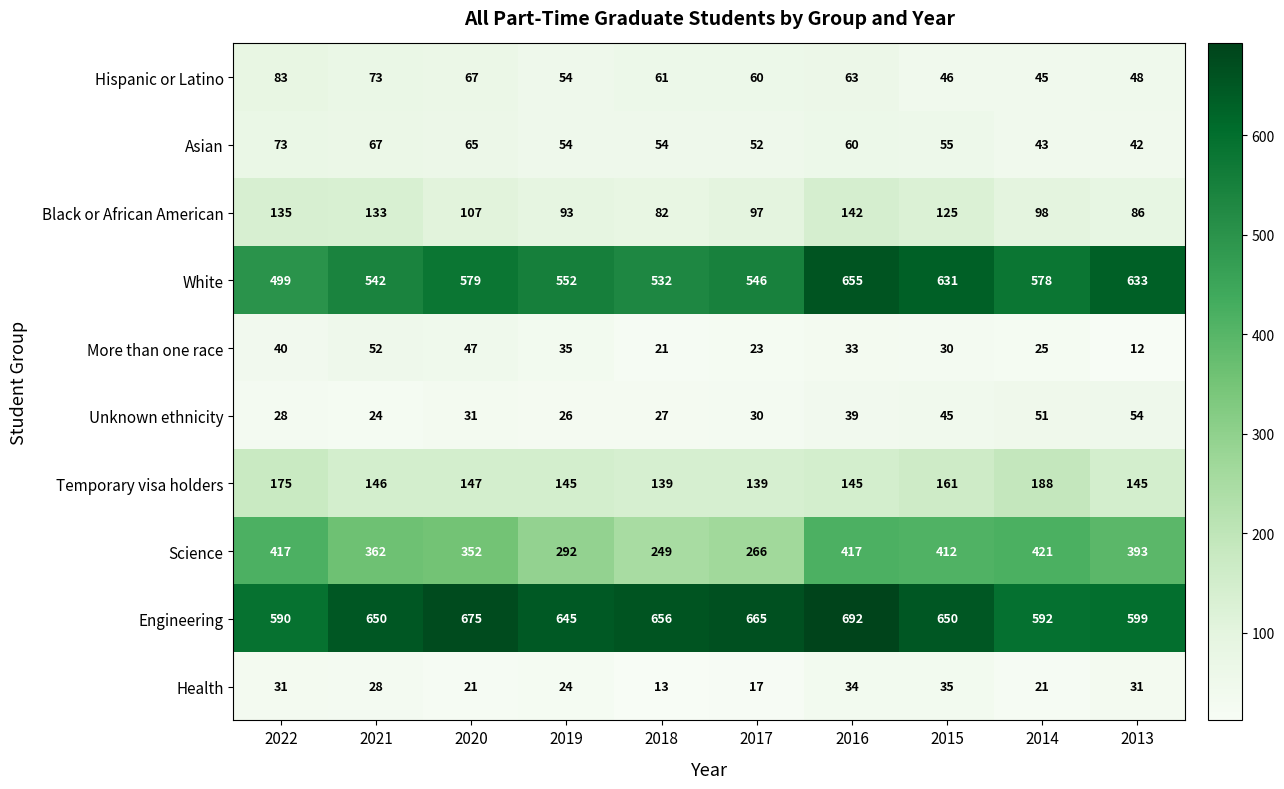

At which category is the sum across all series the highest?

2016